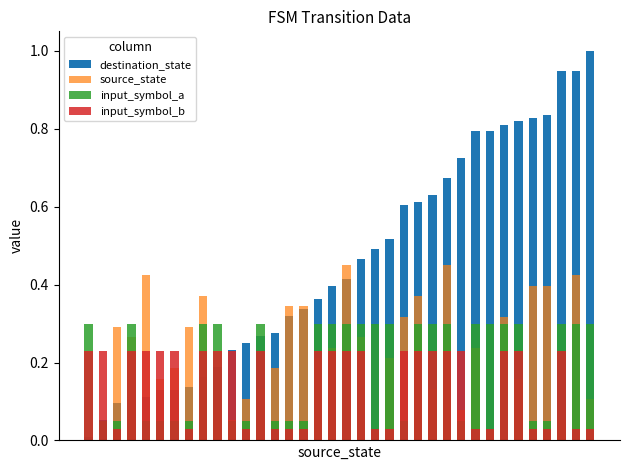

True or false: input_symbol_a has a value of 0.0 at 32.

False